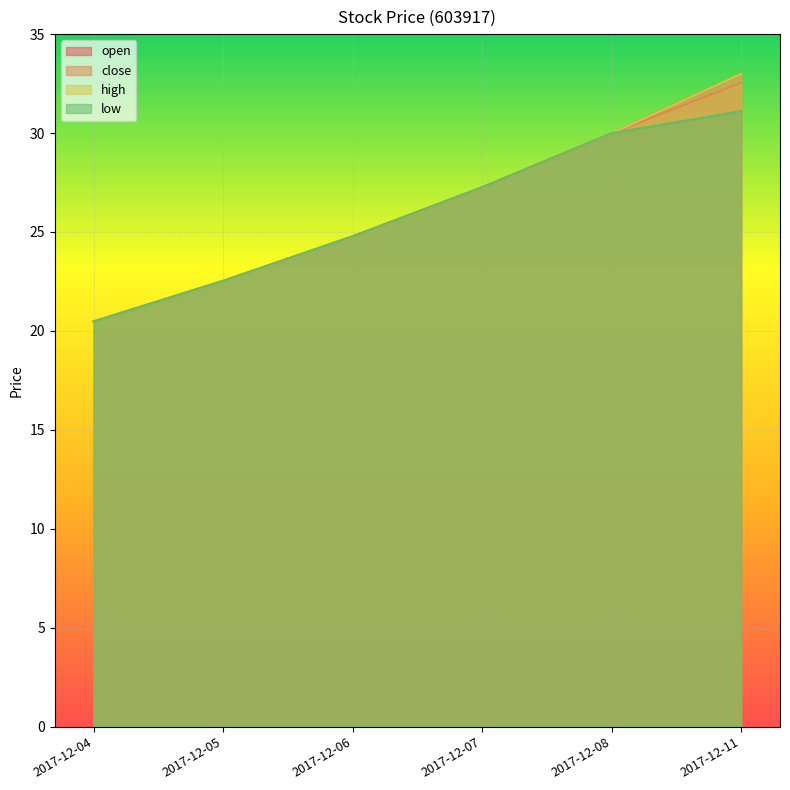

True or false: close and high cross at least once.

False